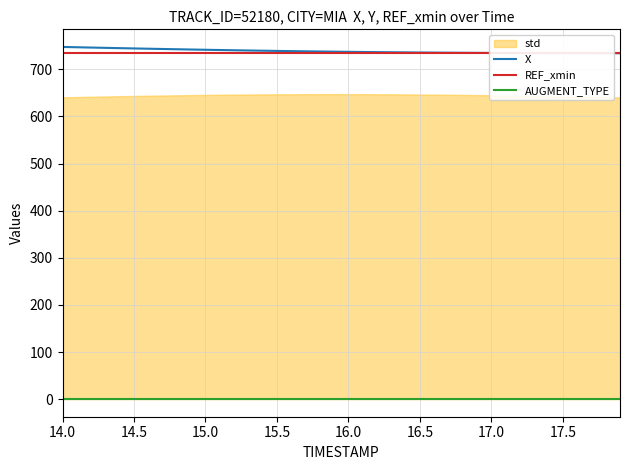

How many lines are shown in the chart?

3